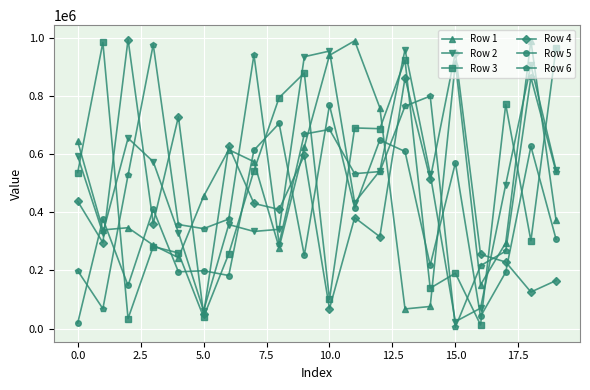

True or false: Row 5 has more than 2 points higher than both neighbors.

True